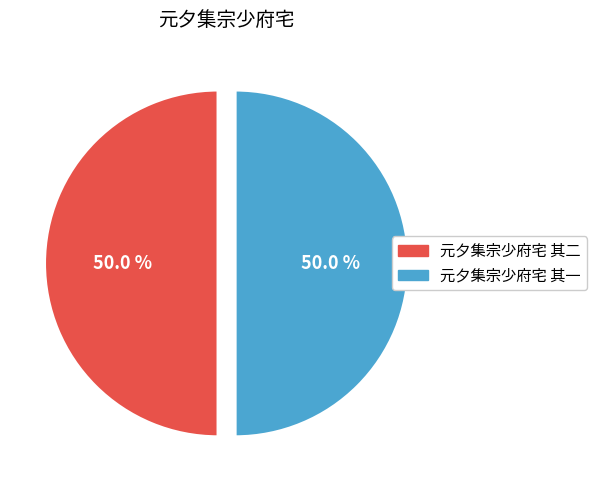

The 元夕集宗少府宅 其一 slice represents 58% of the pie. True or false?

False